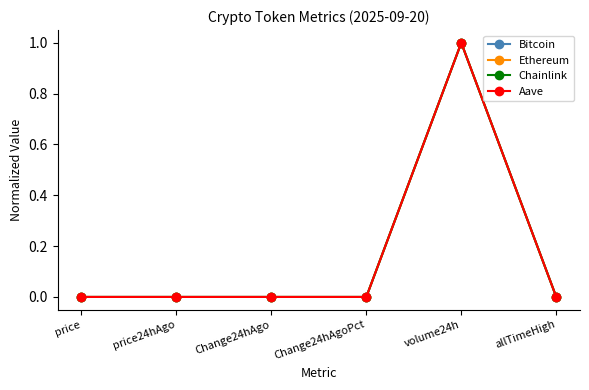

What is the maximum value for Bitcoin?

1.0